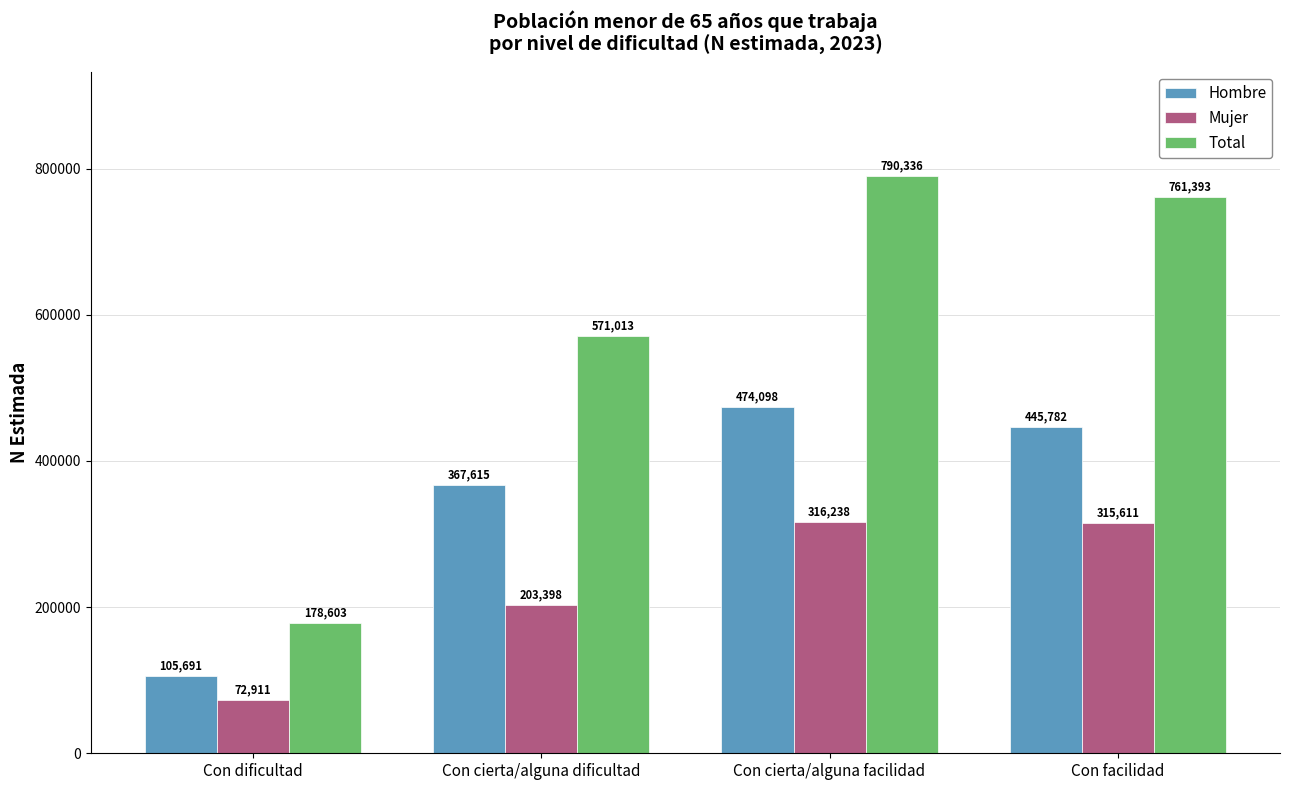

Reading right to left, what are all the values shown in this chart?

Hombre: Con facilidad=445782	Con cierta/alguna facilidad=474098	Con cierta/alguna dificultad=367615	Con dificultad=105691
Mujer: Con facilidad=315611	Con cierta/alguna facilidad=316238	Con cierta/alguna dificultad=203398	Con dificultad=72911
Total: Con facilidad=761393	Con cierta/alguna facilidad=790336	Con cierta/alguna dificultad=571013	Con dificultad=178603